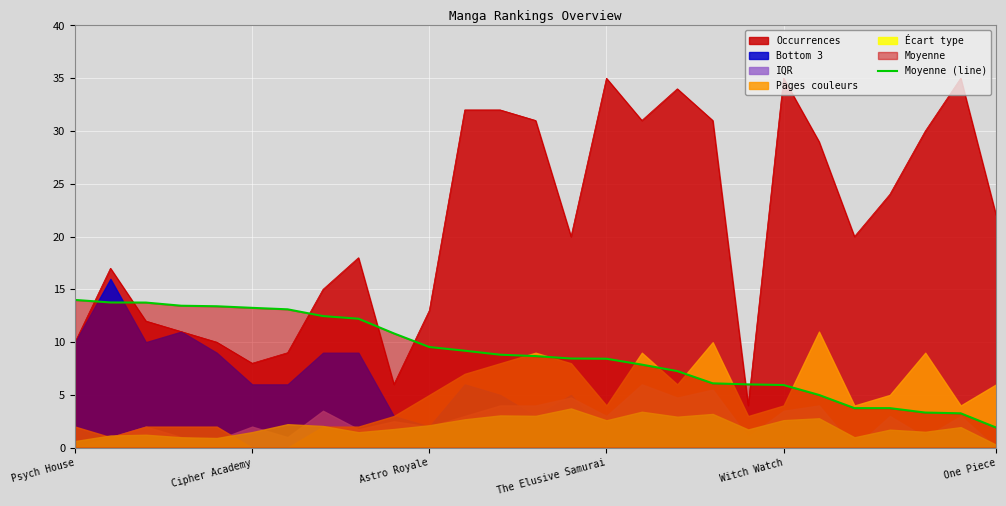

The value at 8 is 5.3. True or false?

False